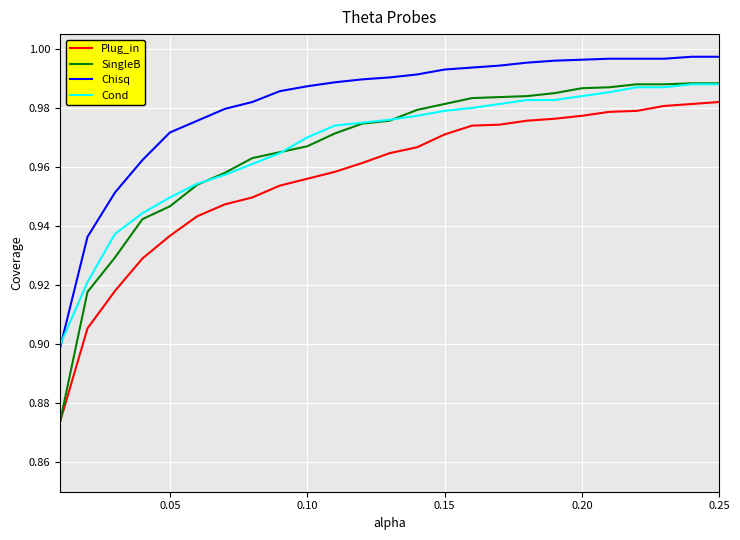

Which series has the largest range (max minus min)?

SingleB